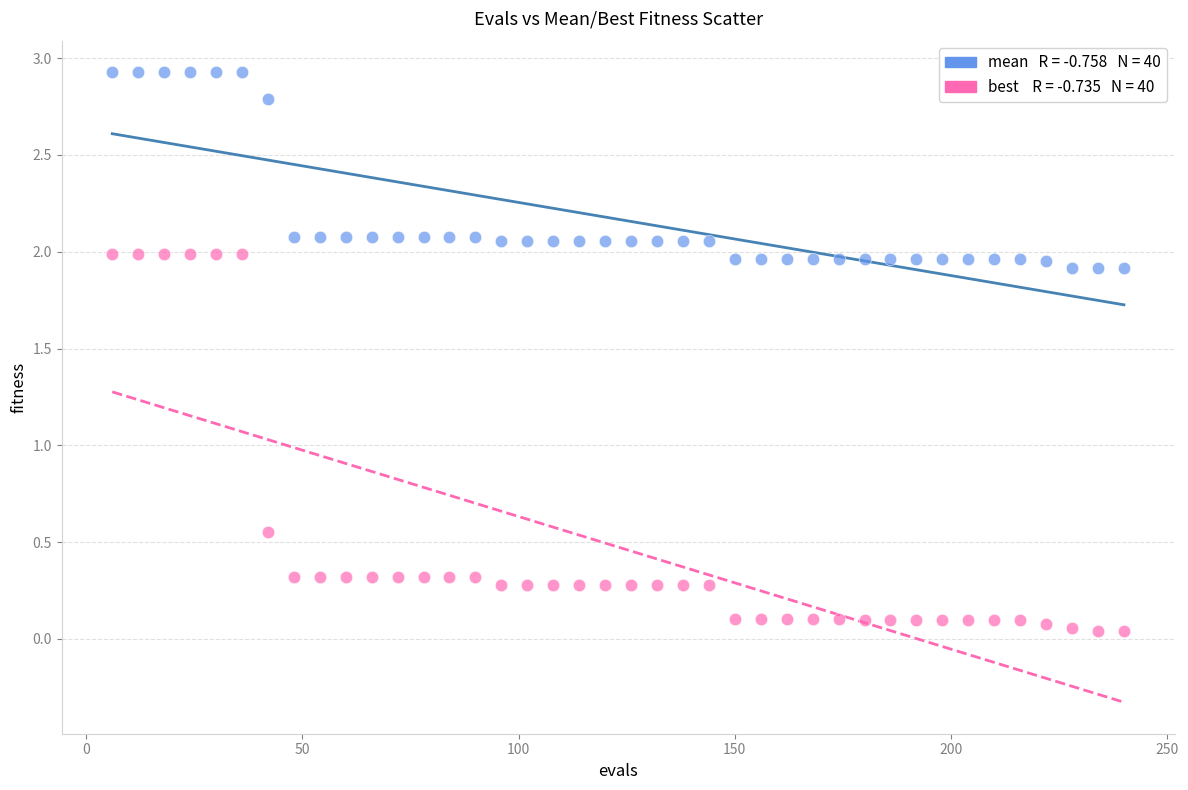

Across all data points, what is the range of Y values (max minus min)?

2.9